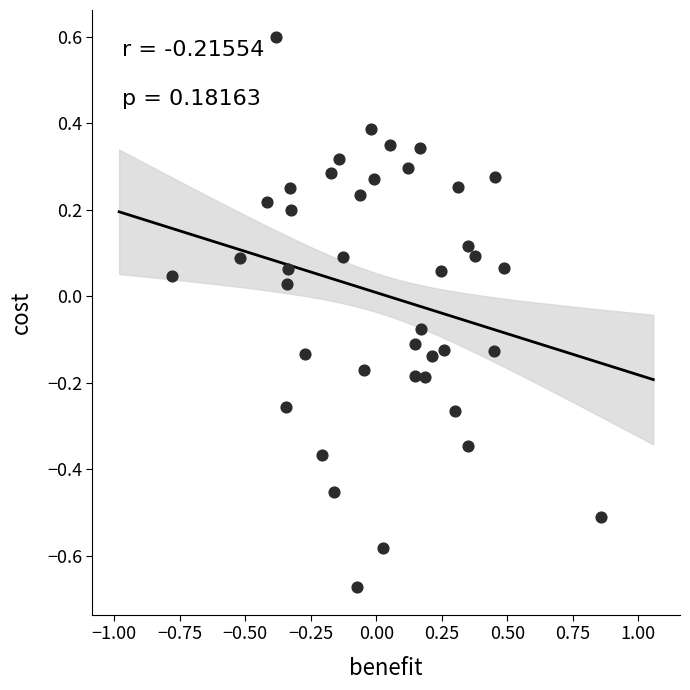

What is the range of Y values (max minus min)?

1.3